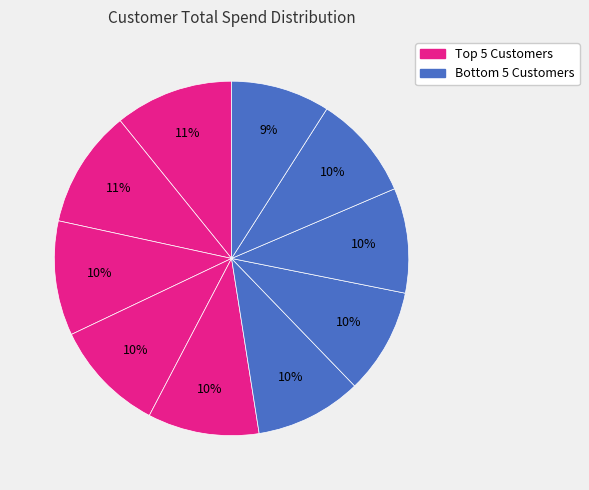

Count the number of slices in the pie.

10